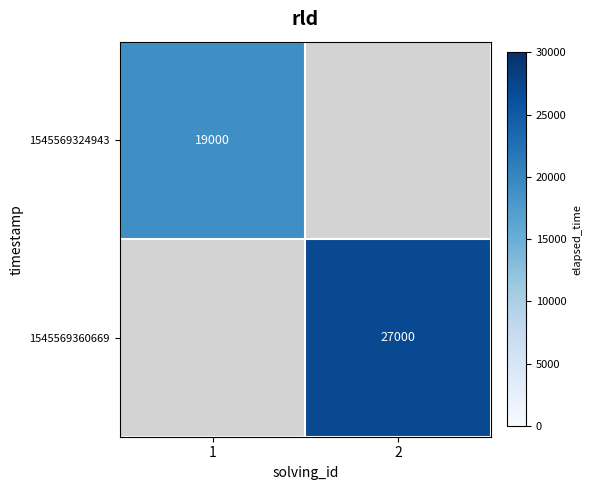

At how many categories does at least one series exceed 22061?

1